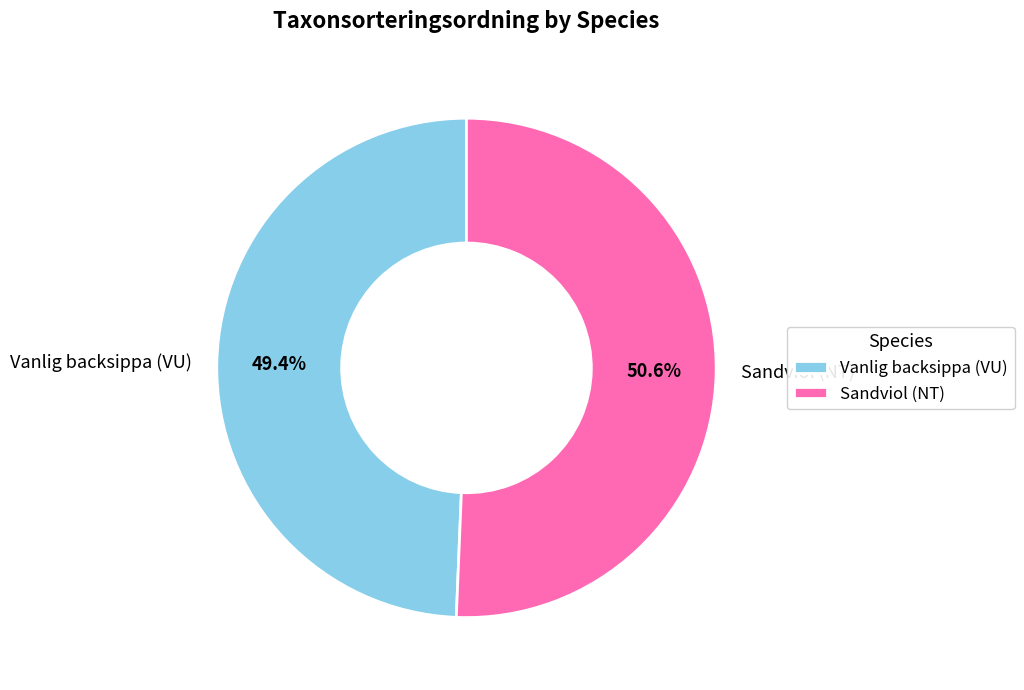

Do Sandviol (NT) and Vanlig backsippa (VU) together represent more than half of the pie?

Yes